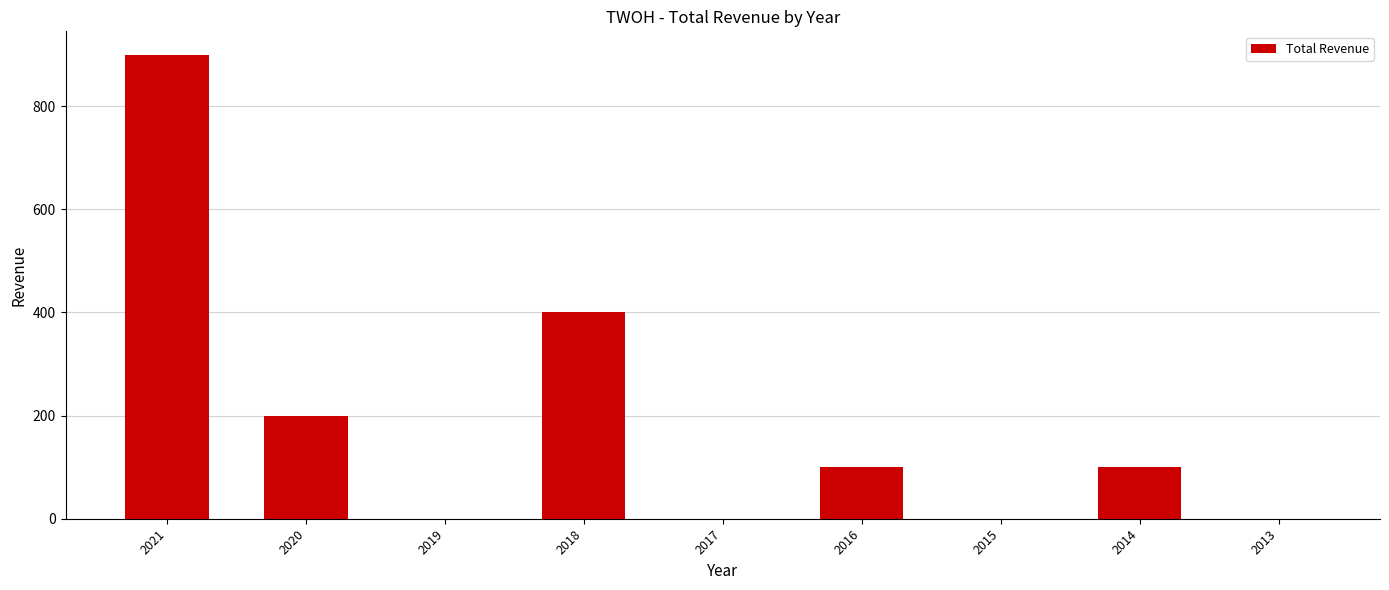

What is the sum of the values at 2018 and 2021?

1300